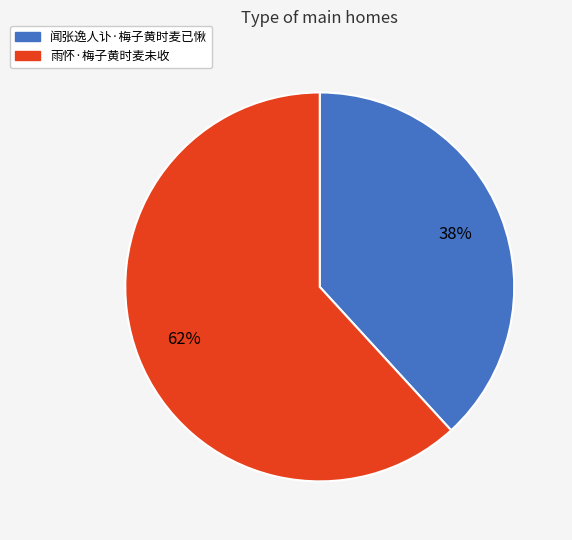

Approximately how many times larger is the value at 闻张逸人讣·梅子黄时麦已愀 compared to 雨怀·梅子黄时麦未收?

0.6